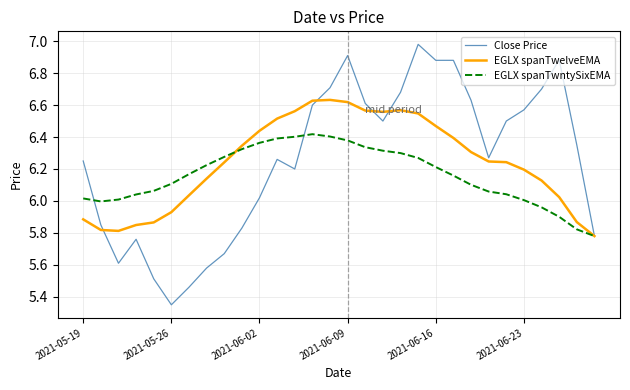

Which series has the largest range (max minus min)?

Close Price